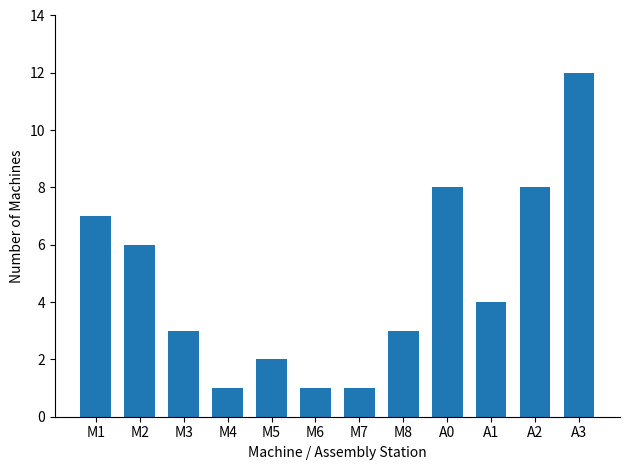

The value at M1 is 7. True or false?

True